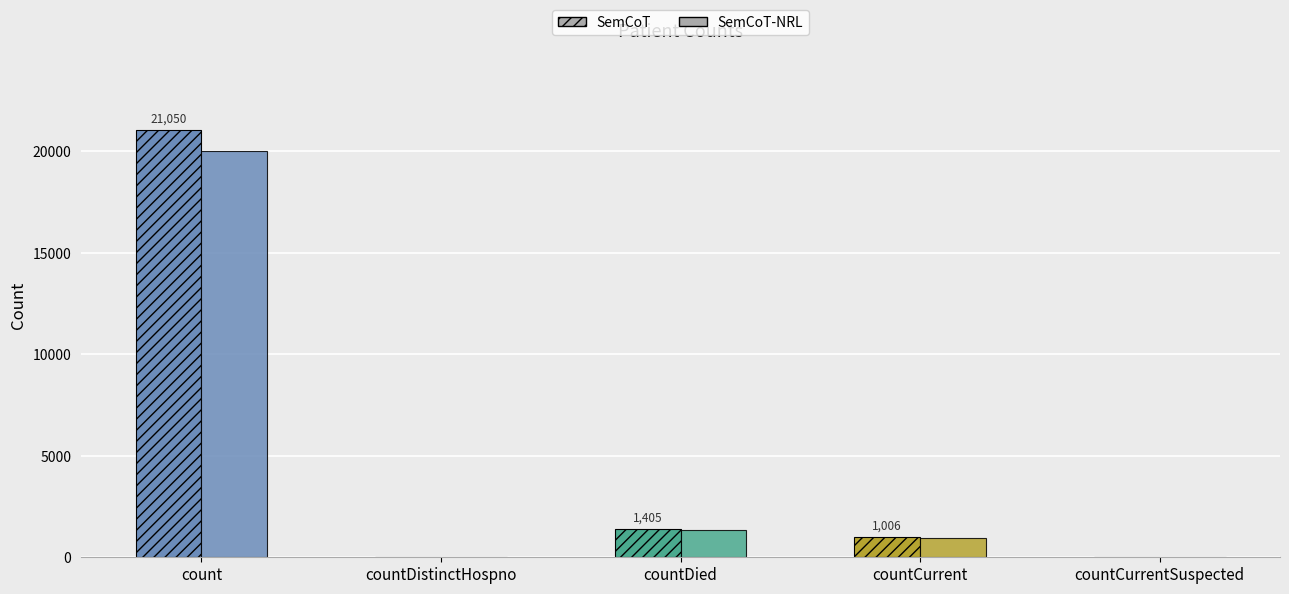

How many distinct data groups are displayed?

2